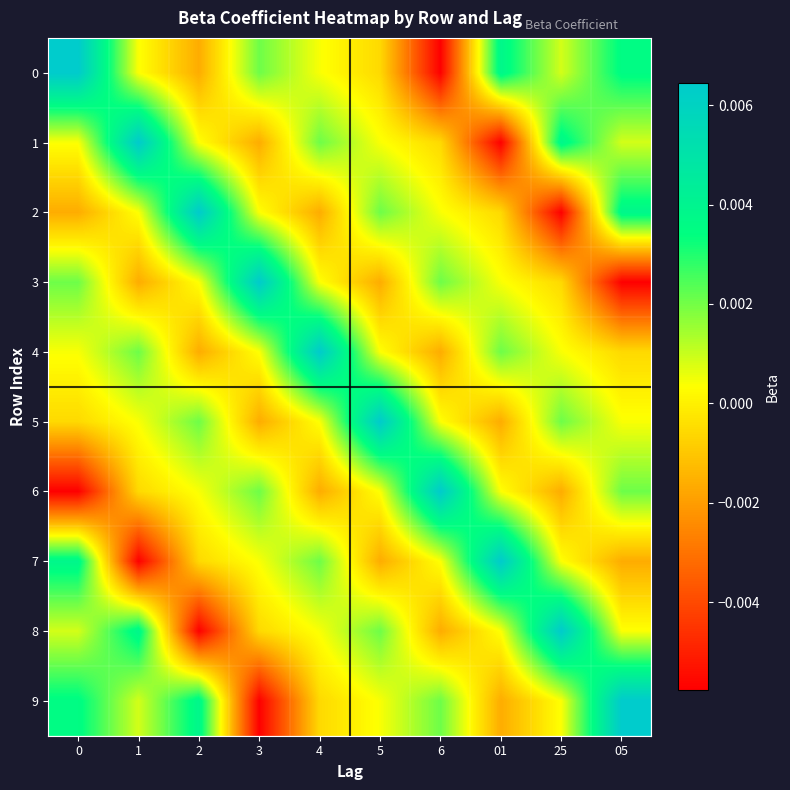

Which series has the widest spread of values?

row_0